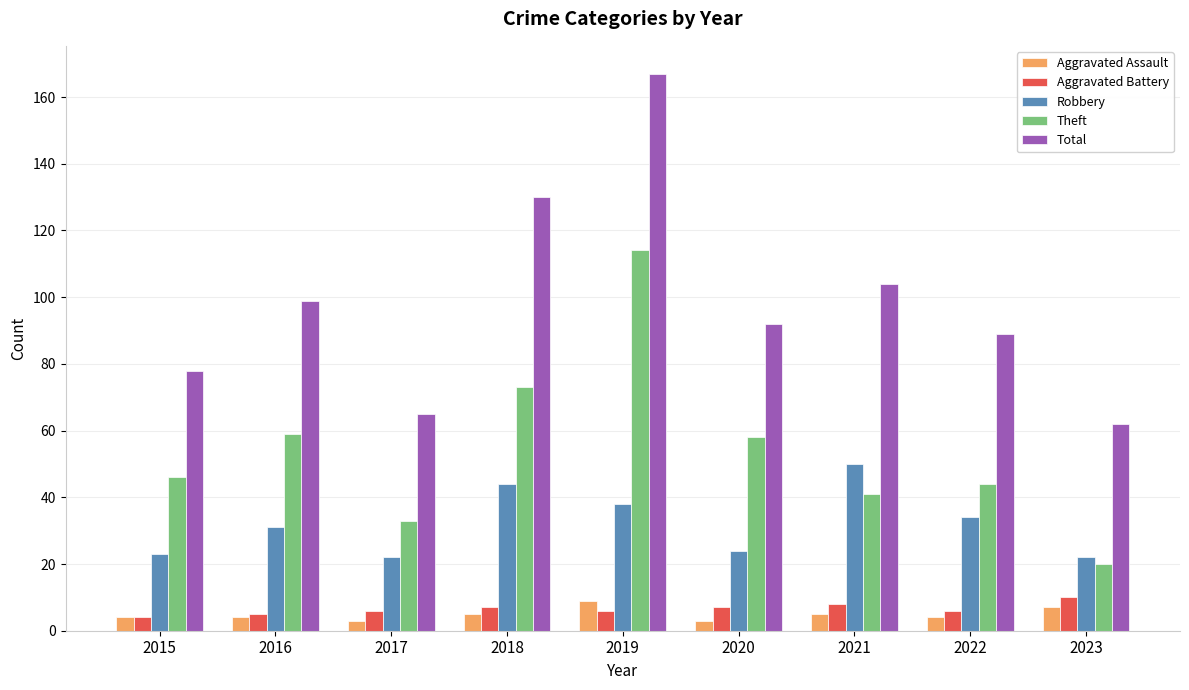

How many data points in Theft are less than 46?

4